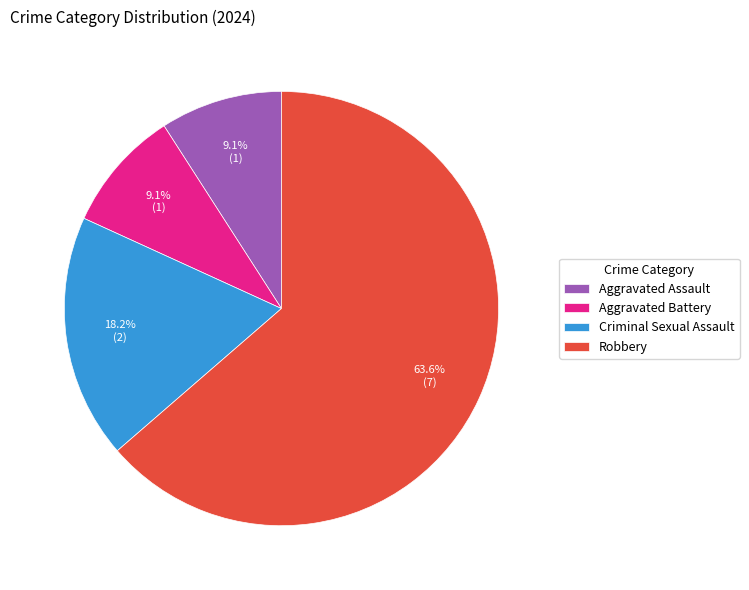

Combined, what portion of the pie is Aggravated Battery and Criminal Sexual Assault?

27.3%